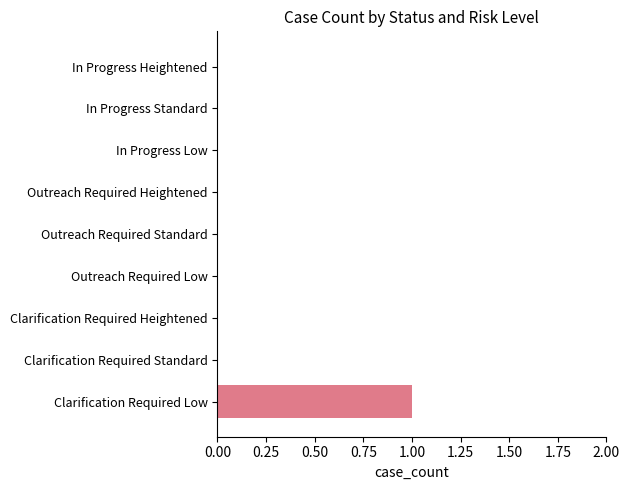

Does the chart contain stacked bars?

No